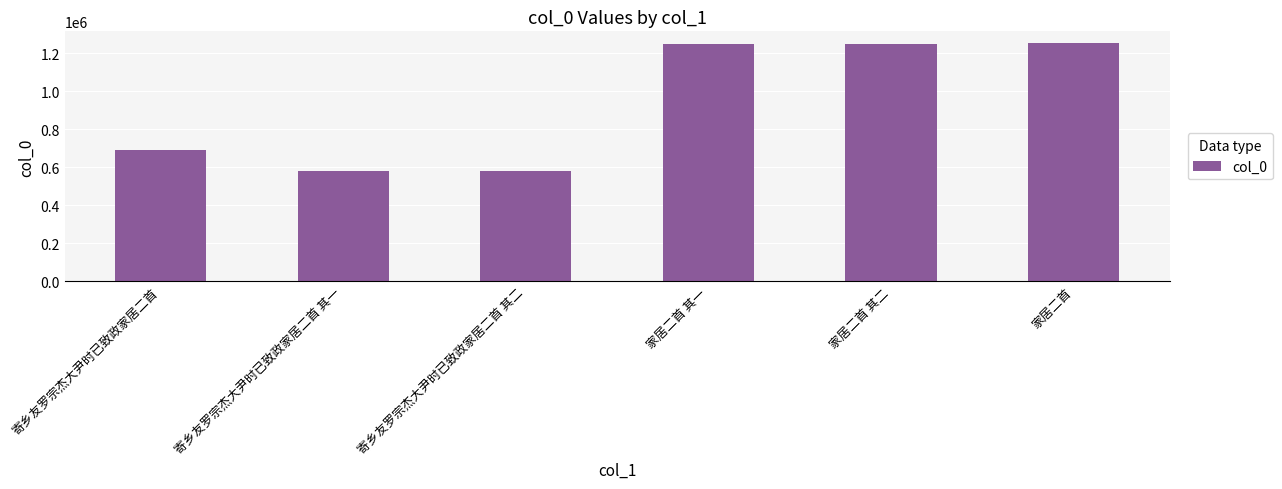

The value at 寄乡友罗宗杰大尹时已致政家居二首 其一 is 144802. True or false?

False